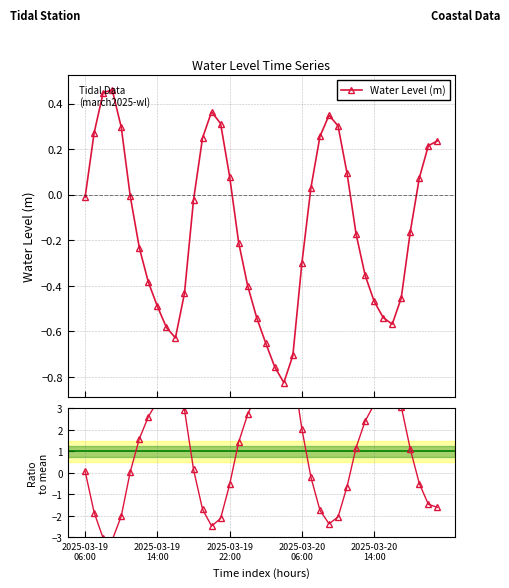

True or false: Water Level (m) has more than 1 interior local peaks.

True